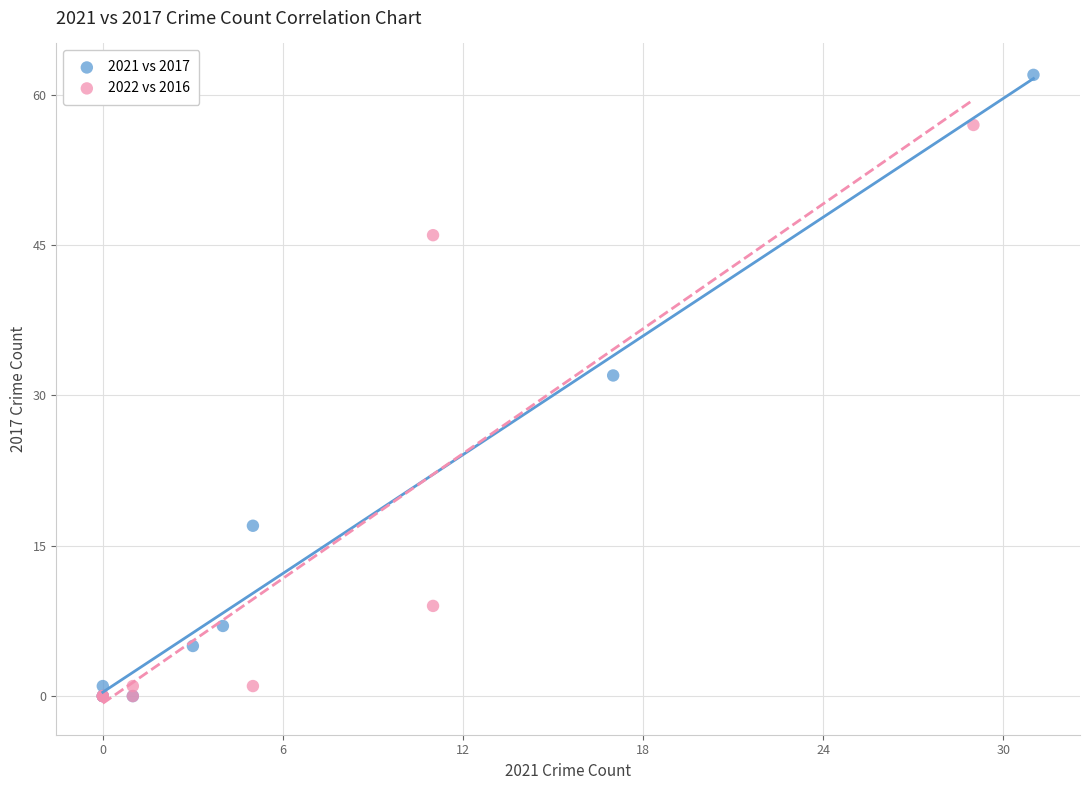

Which series contains the highest Y value?

2021 vs 2017